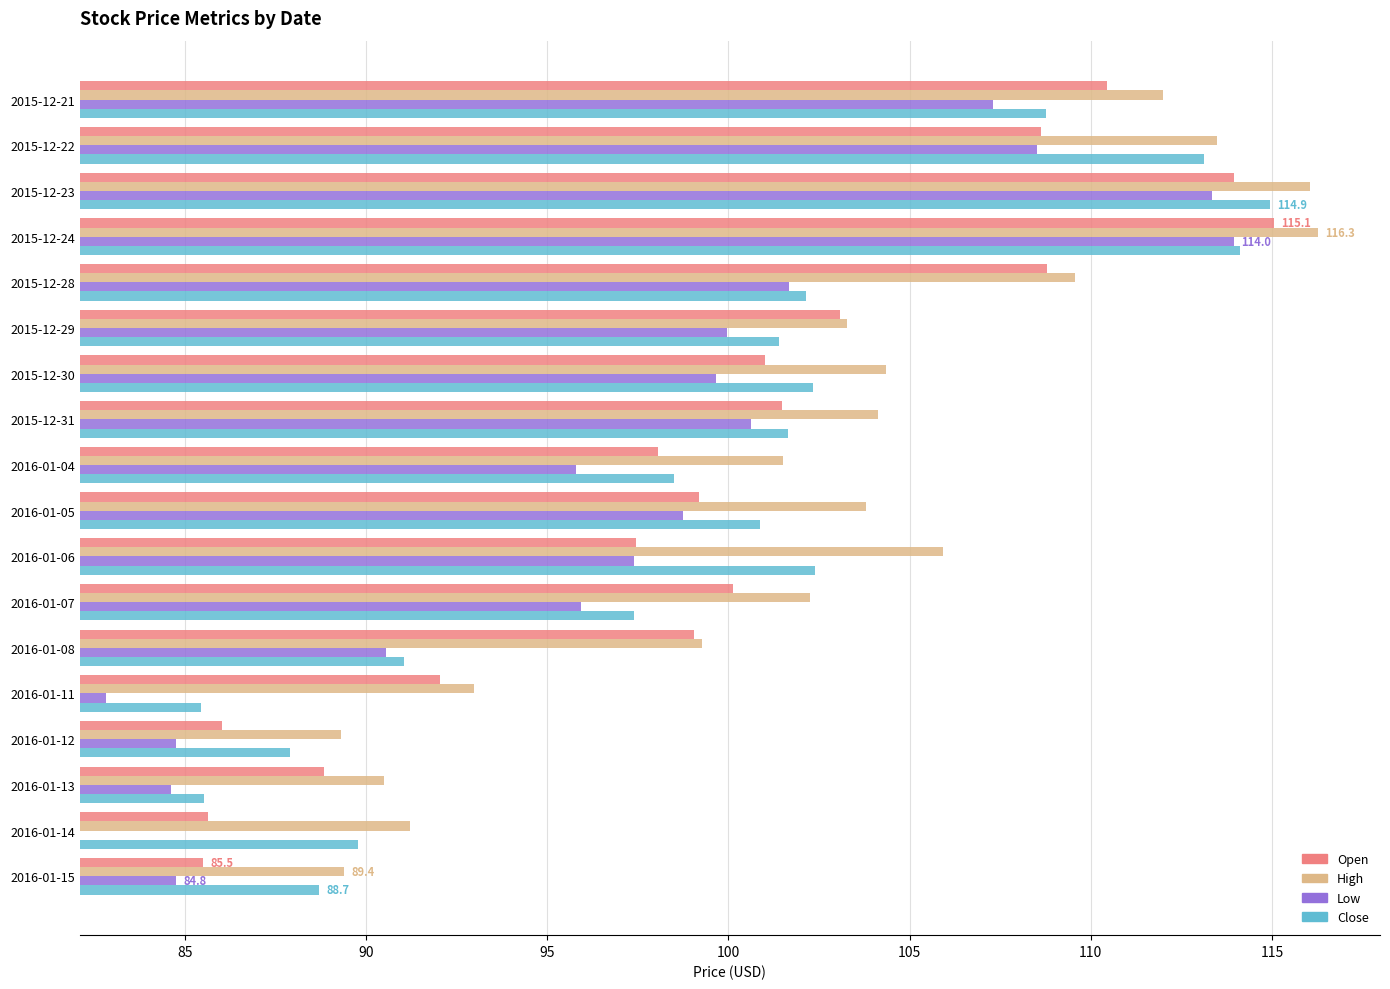

How many bars are there in each group?

4